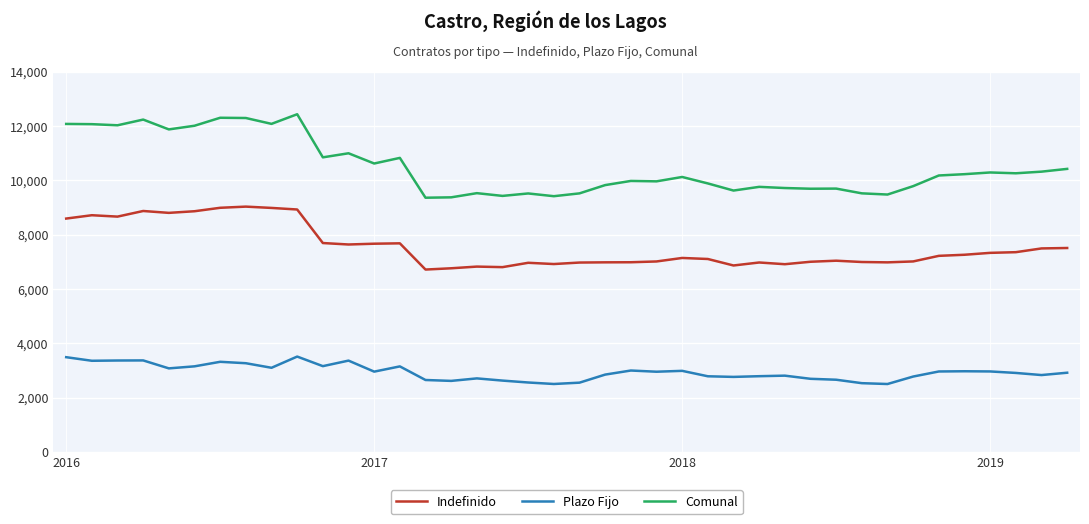

True or false: Plazo Fijo and Indefinido intersect in this chart.

False